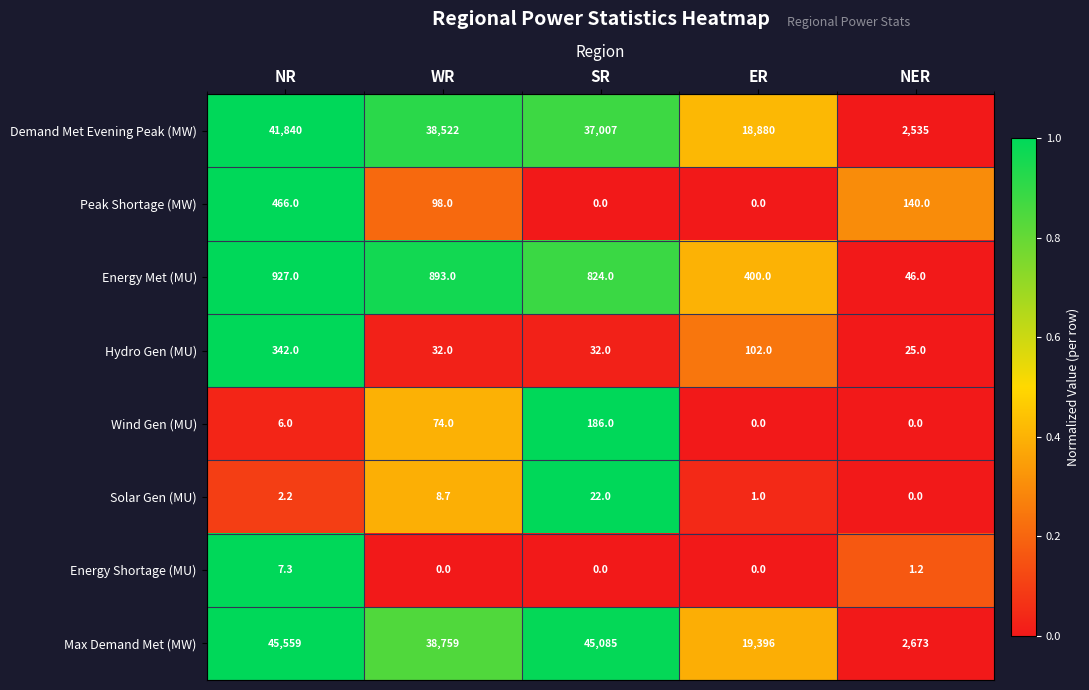

Is it true that Wind Gen (MU) equals 74.0 at WR?

True